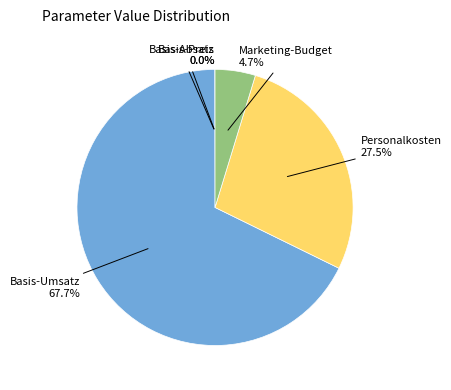

Is there a majority slice in this chart?

Yes